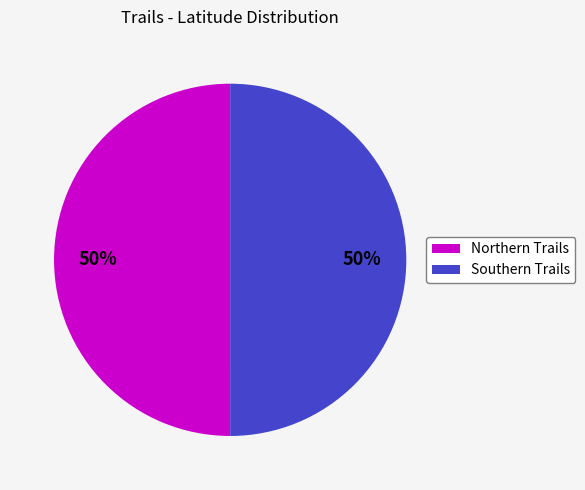

To the nearest percent, what is the average slice percentage?

50%